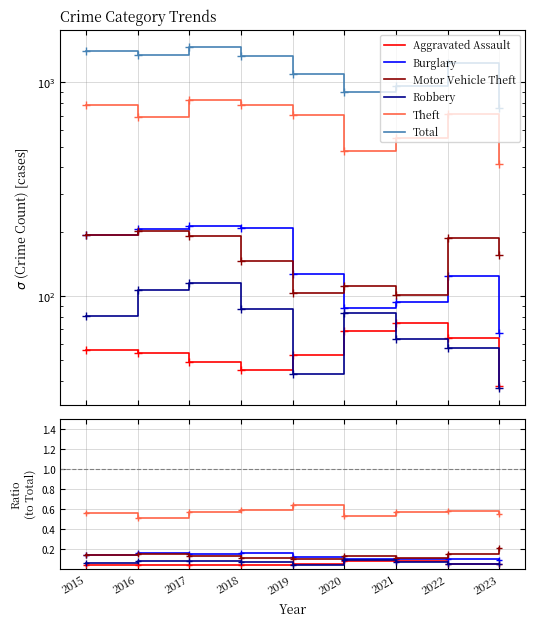

Which series has the largest total across all categories?

Total